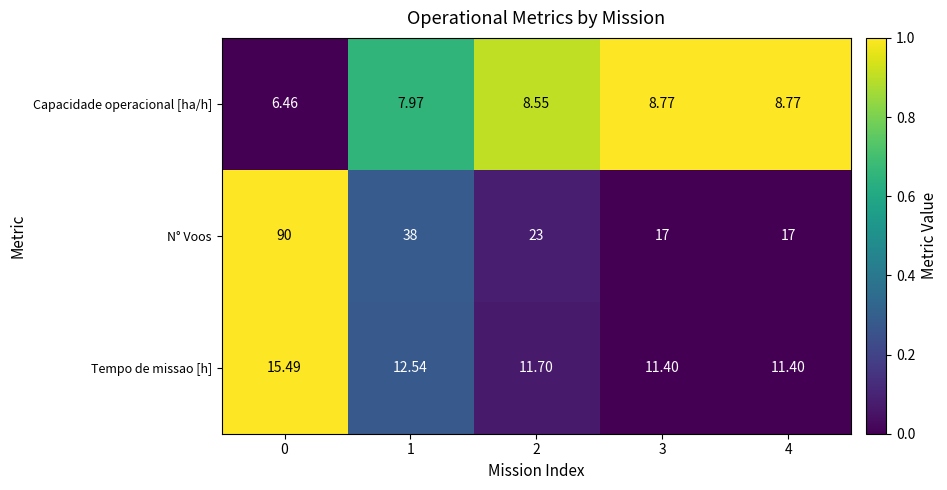

List the series in order of their peak value, highest first.

N° Voos, Tempo de missao [h], Capacidade operacional [ha/h]